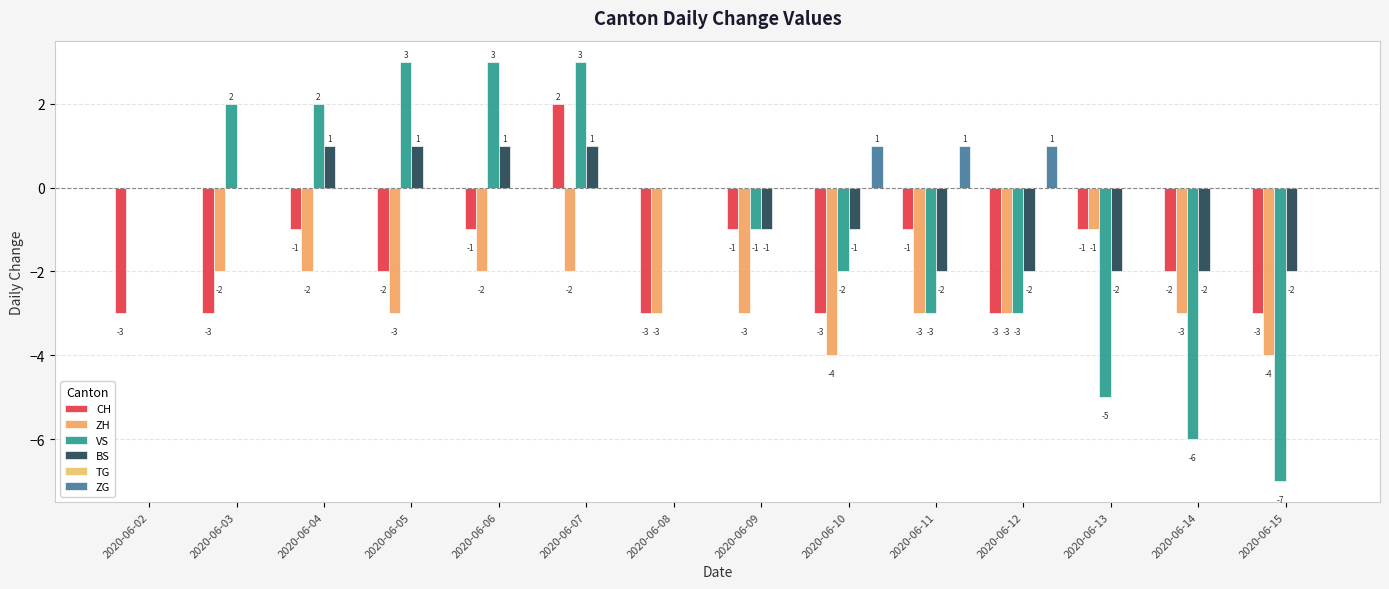

How many groups of bars are there?

14